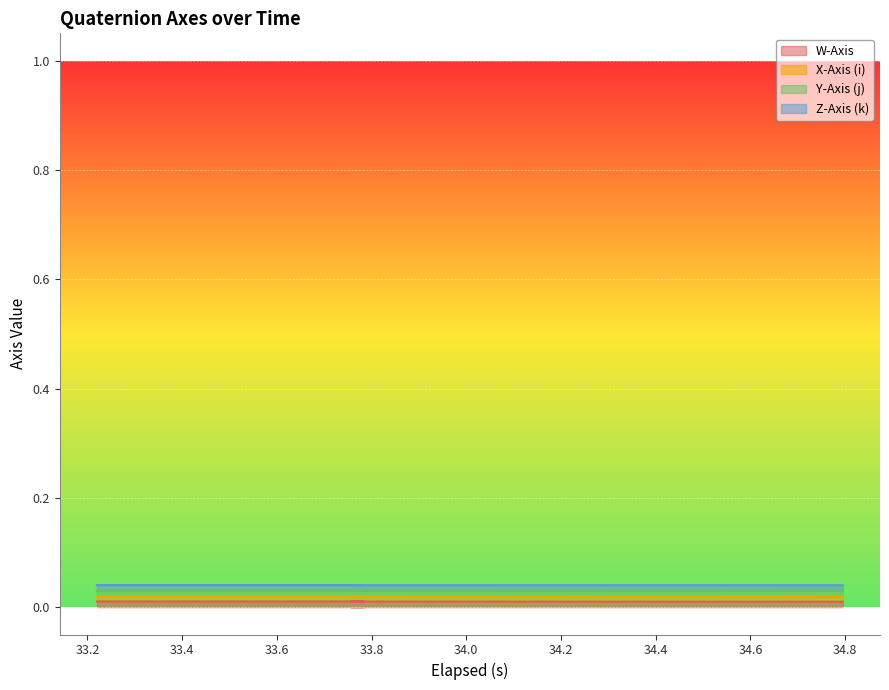

Does the chart display data point markers on the line(s)?

No